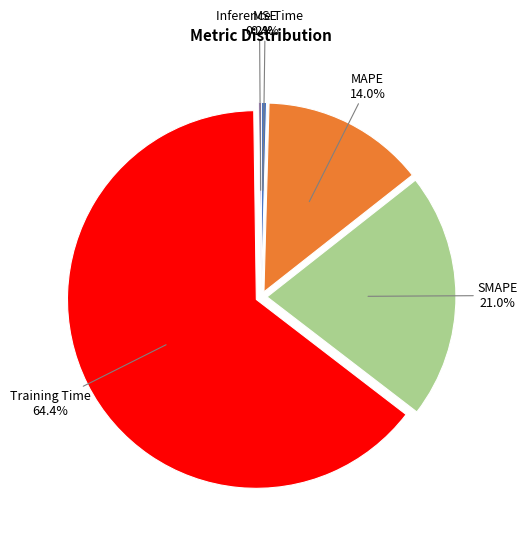

What is the largest slice in the pie chart?

Training Time